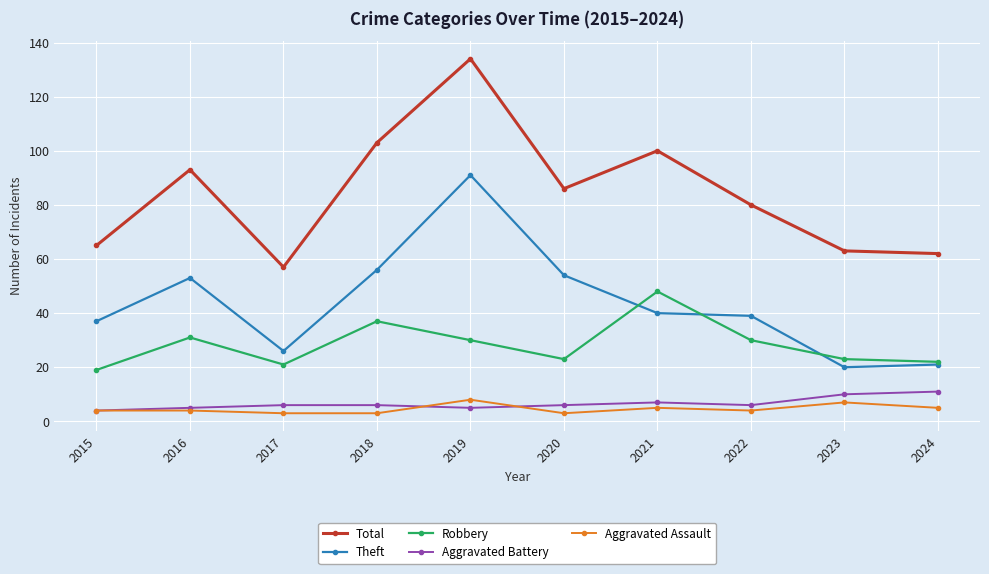

What is the highest value of the Aggravated Battery series?

11